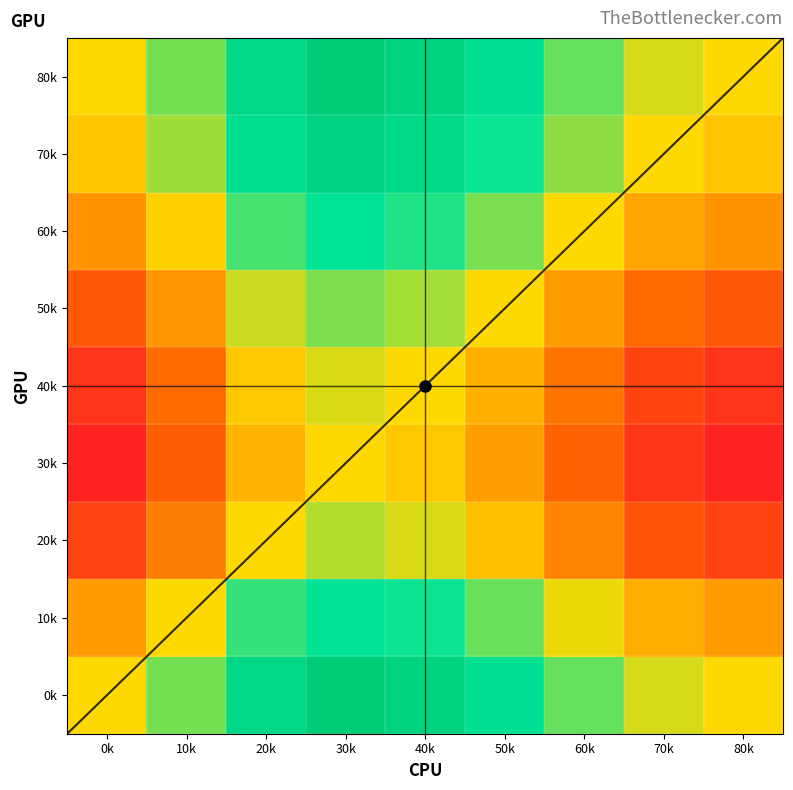

Reading left to right, what are all the values shown in this chart?

0k: 0k=0.0	10k=72.7	20k=180.2	30k=220.7	40k=200.0	50k=152.3	60k=82.1	70k=22.0	80k=0.0
10k: 0k=-72.7	10k=0.0	20k=107.5	30k=148.0	40k=127.3	50k=79.5	60k=9.3	70k=-50.7	80k=-72.7
20k: 0k=-180.2	10k=-107.5	20k=0.0	30k=40.5	40k=19.8	50k=-27.9	60k=-98.1	70k=-158.2	80k=-180.2
30k: 0k=-220.7	10k=-148.0	20k=-40.5	30k=0.0	40k=-20.7	50k=-68.4	60k=-138.6	70k=-198.7	80k=-220.7
40k: 0k=-200.0	10k=-127.3	20k=-19.8	30k=20.7	40k=0.0	50k=-47.7	60k=-117.9	70k=-178.0	80k=-200.0
50k: 0k=-152.3	10k=-79.5	20k=27.9	30k=68.4	40k=47.7	50k=0.0	60k=-70.2	70k=-130.3	80k=-152.3
60k: 0k=-82.1	10k=-9.3	20k=98.1	30k=138.6	40k=117.9	50k=70.2	60k=0.0	70k=-60.1	80k=-82.1
70k: 0k=-22.0	10k=50.7	20k=158.2	30k=198.7	40k=178.0	50k=130.3	60k=60.1	70k=0.0	80k=-22.0
80k: 0k=0.0	10k=72.7	20k=180.2	30k=220.7	40k=200.0	50k=152.3	60k=82.1	70k=22.0	80k=0.0